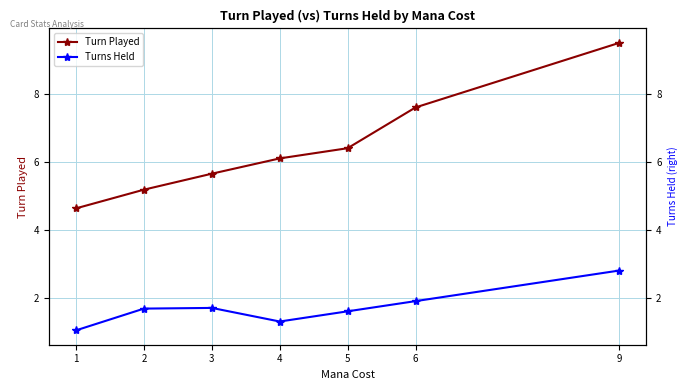

How many data points does each series have?

7